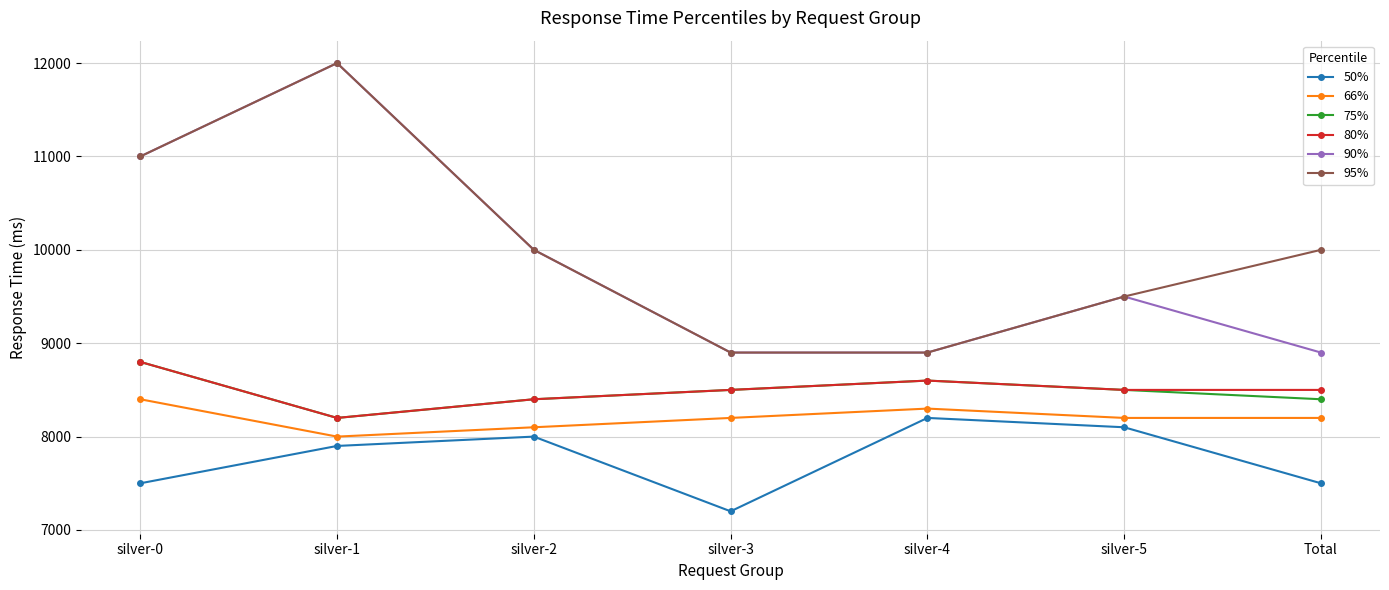

Count the 95% values in the range 8900 to 11000.

6